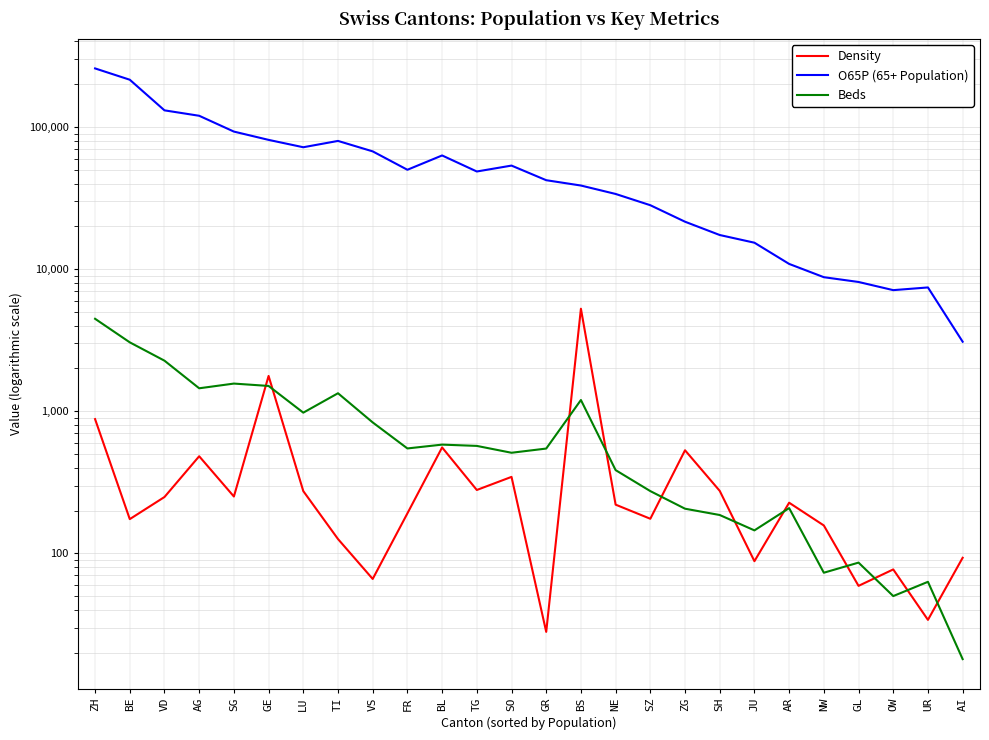

What is the value of the Beds point at the 18th from the left?

206